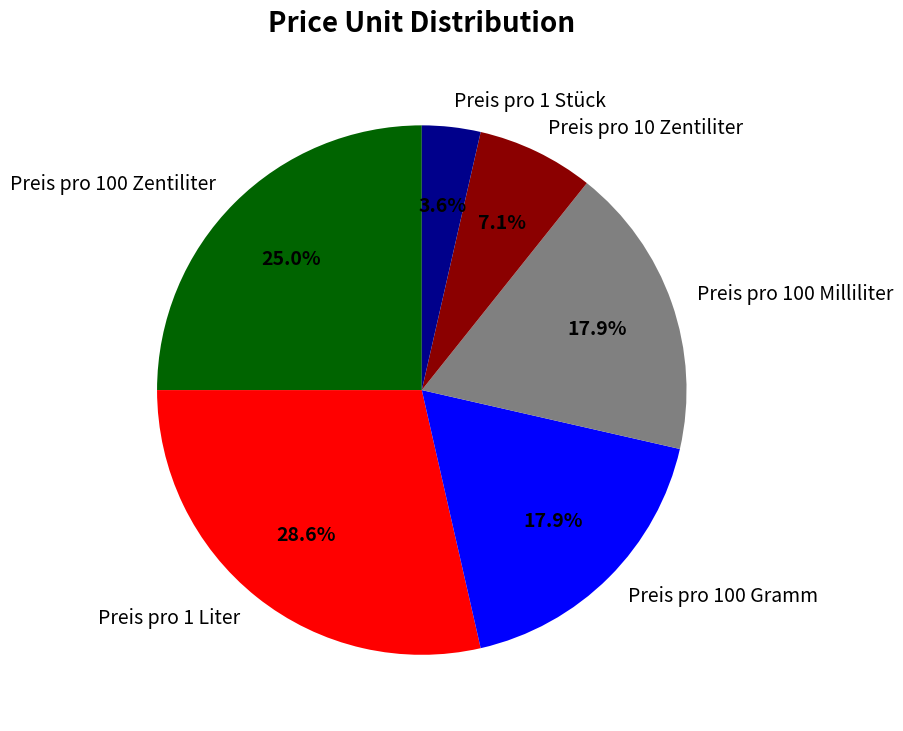

Approximately how many times larger is the value at Preis pro 1 Stück compared to Preis pro 10 Zentiliter?

0.5